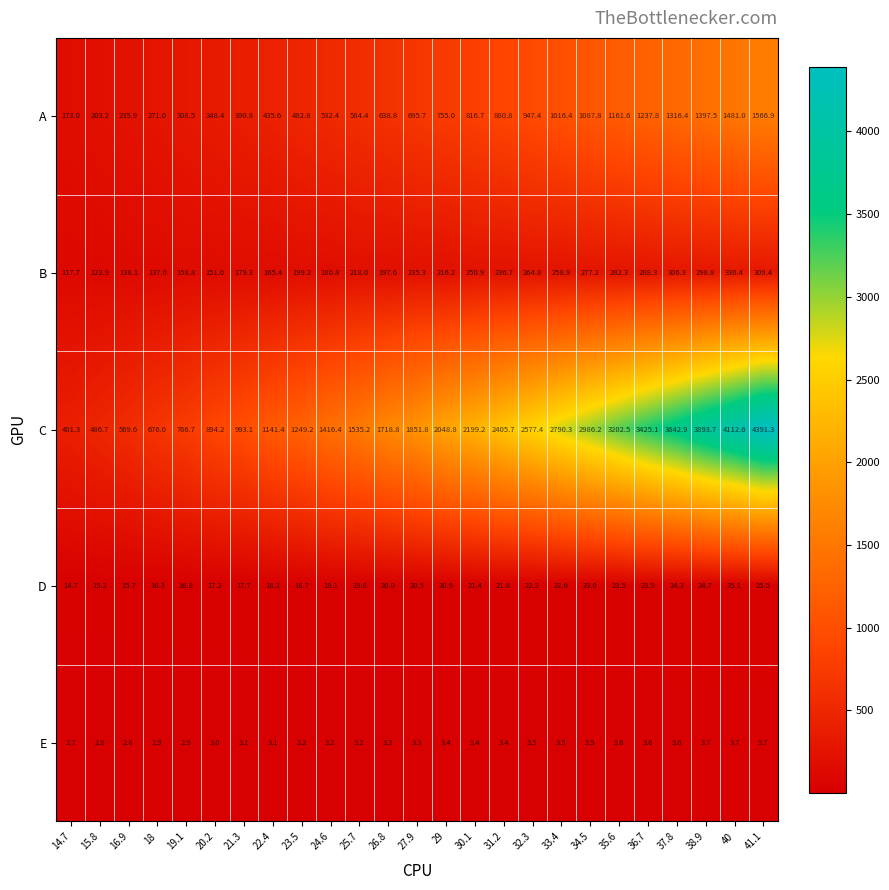

Rank the series at 25.7 from highest to lowest value.

C, A, B, D, E